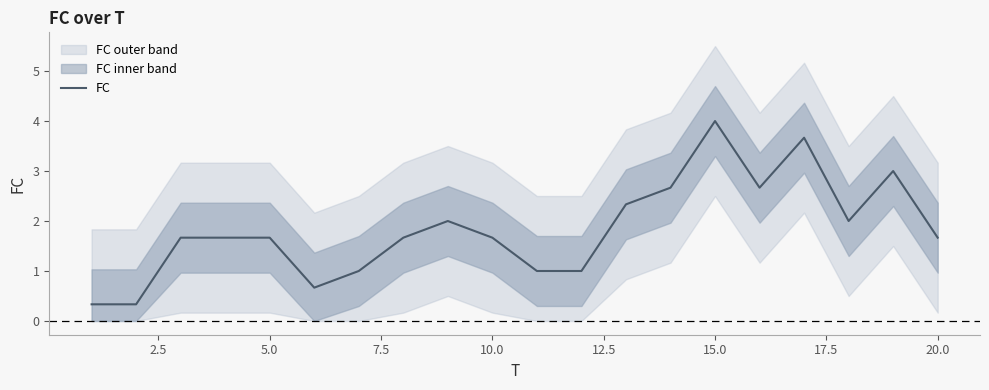

What is the maximum value for FC?

4.0